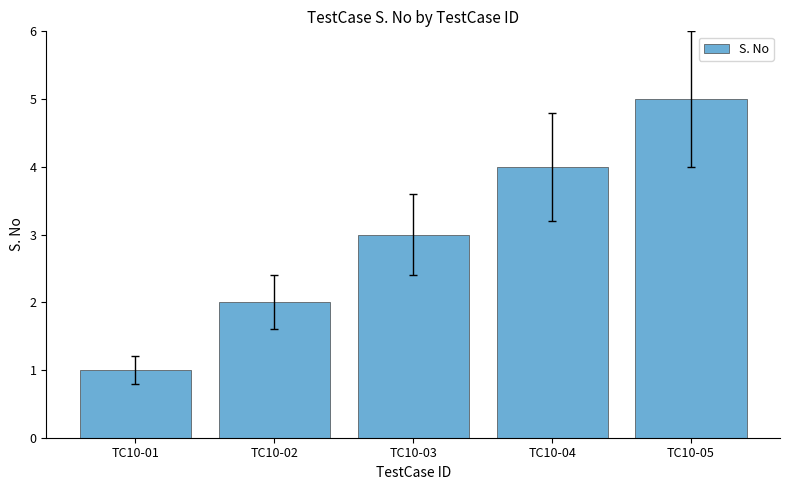

Reading right to left, list all the values displayed in this chart.

5	4	3	2	1